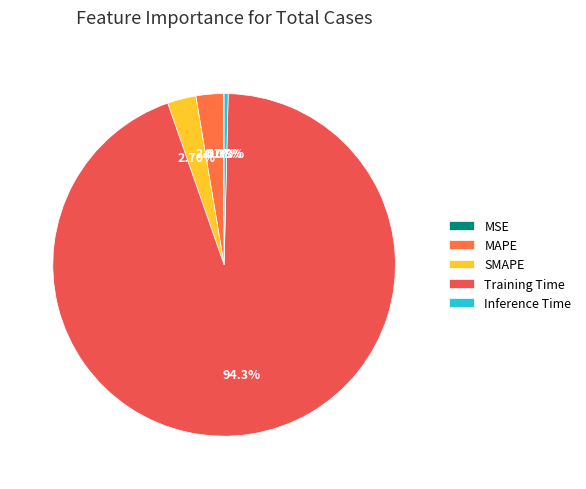

Which category accounts for the majority?

Training Time